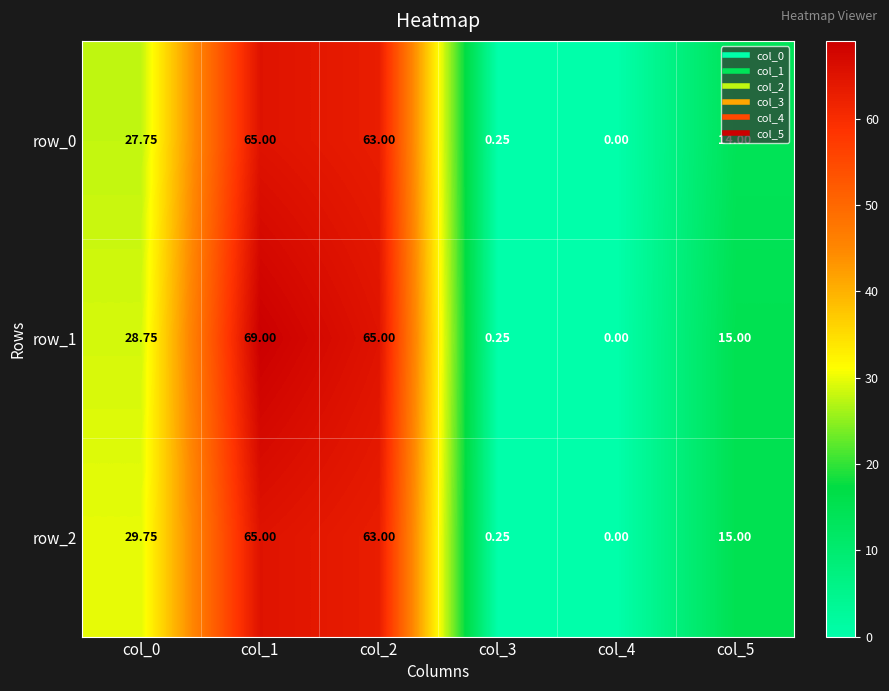

Which series has the largest total across all categories?

row_1